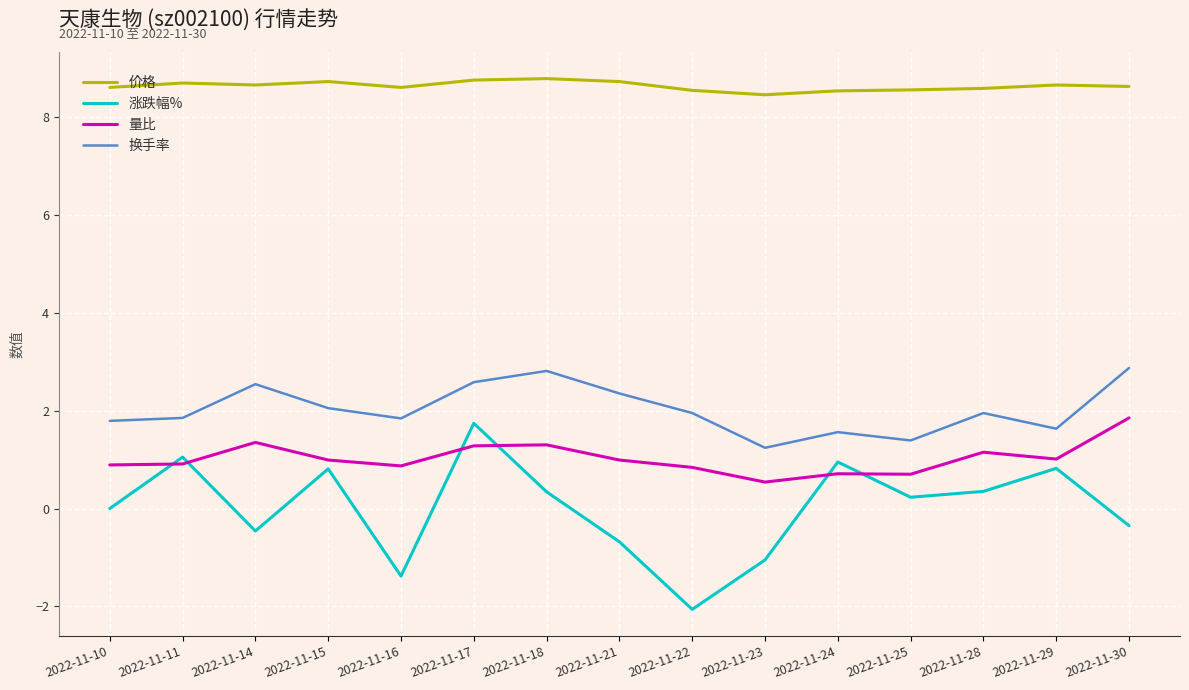

What is the spread (max minus min) of values at 2022-11-28?

8.2